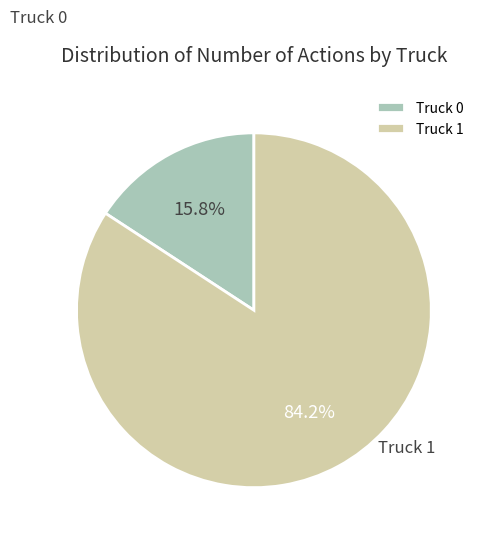

How many segments does this pie chart have?

2